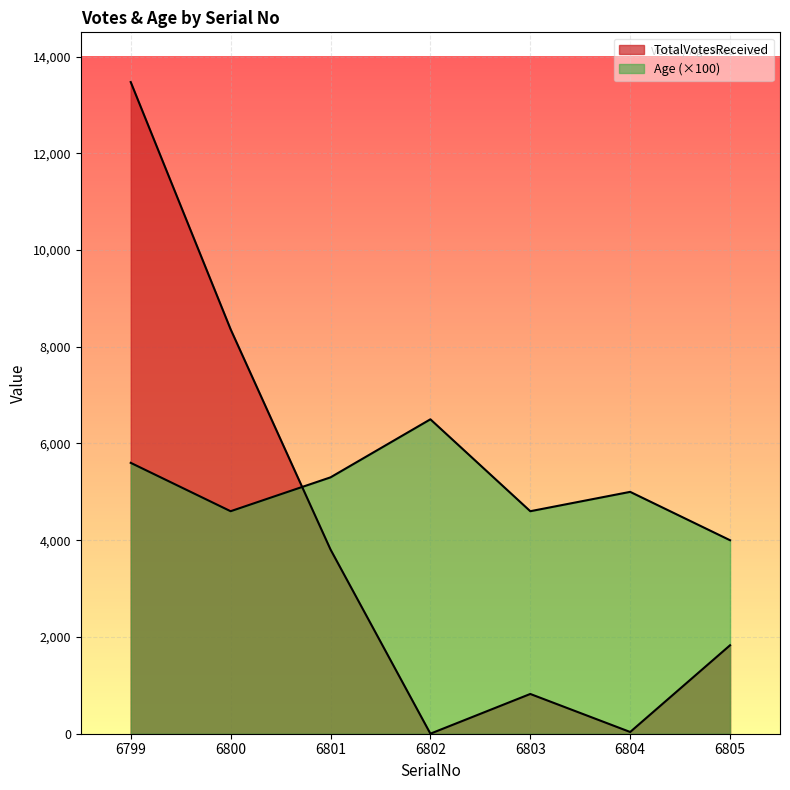

Is the value of Age at 6801 greater than the value of TotalVotesReceived at 6804?

Yes